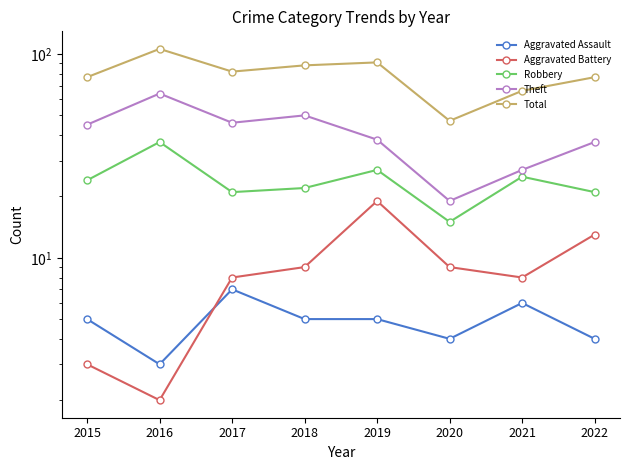

Reading left to right, extract all data points from this chart.

Aggravated Assault: 5	3	7	5	5	4	6	4
Aggravated Battery: 3	2	8	9	19	9	8	13
Robbery: 24	37	21	22	27	15	25	21
Theft: 45	64	46	50	38	19	27	37
Total: 77	106	82	88	91	47	66	77